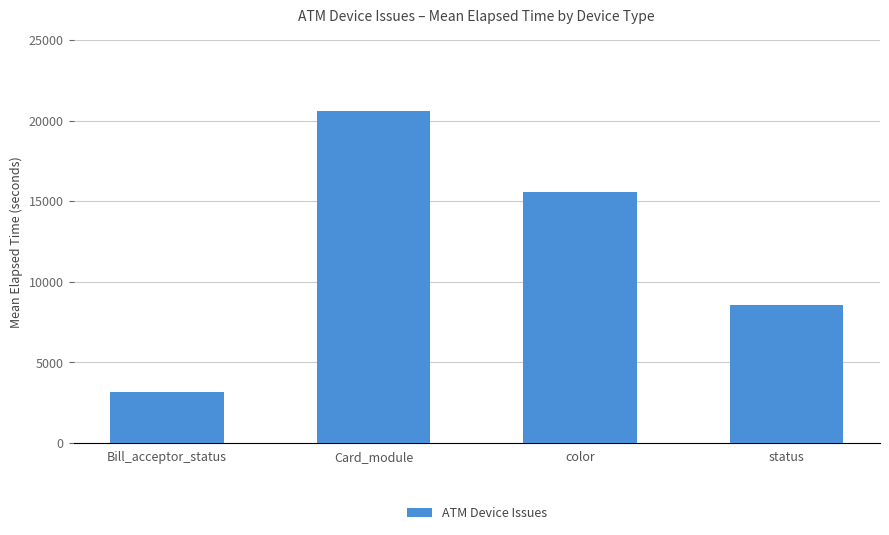

The chart shows a value of 4471 at Bill_acceptor_status. True or false?

False